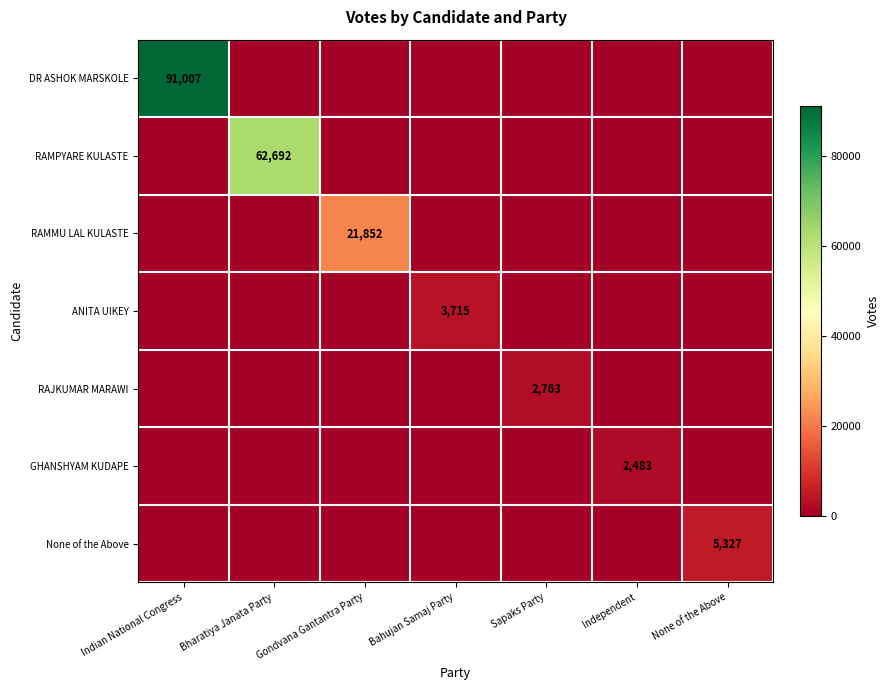

At which category does the chart reach its minimum across all series?

Bharatiya Janata Party